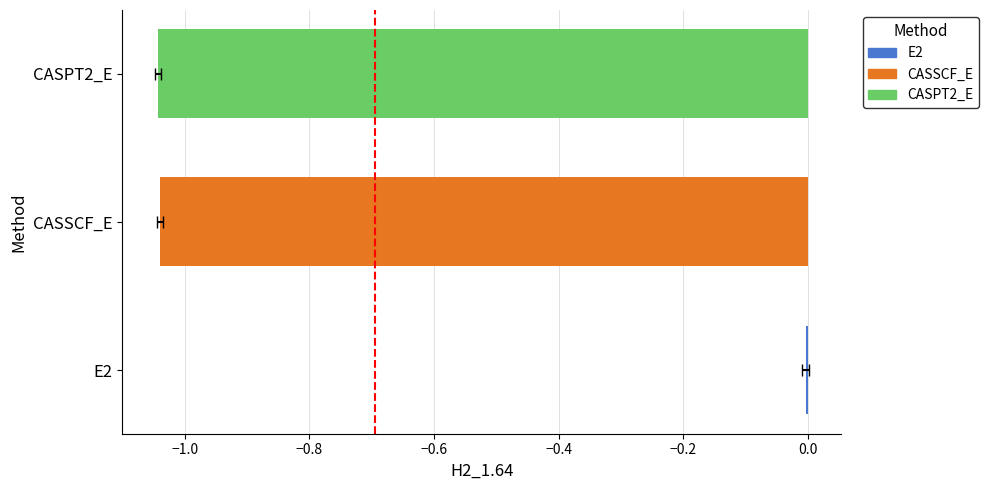

The value at CASSCF_E is -0.5. True or false?

False